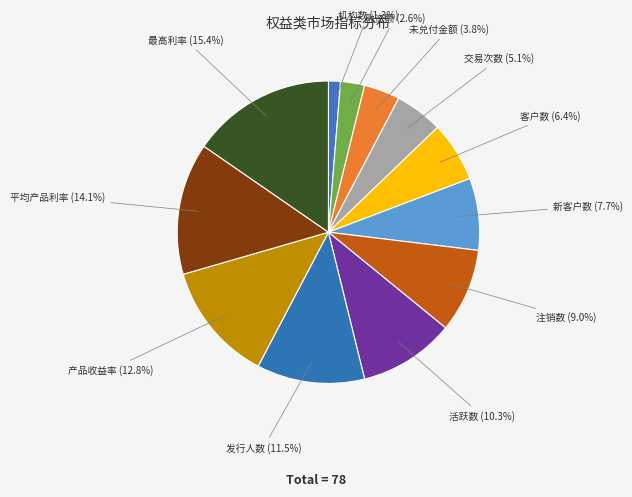

Is there a majority slice in this chart?

No